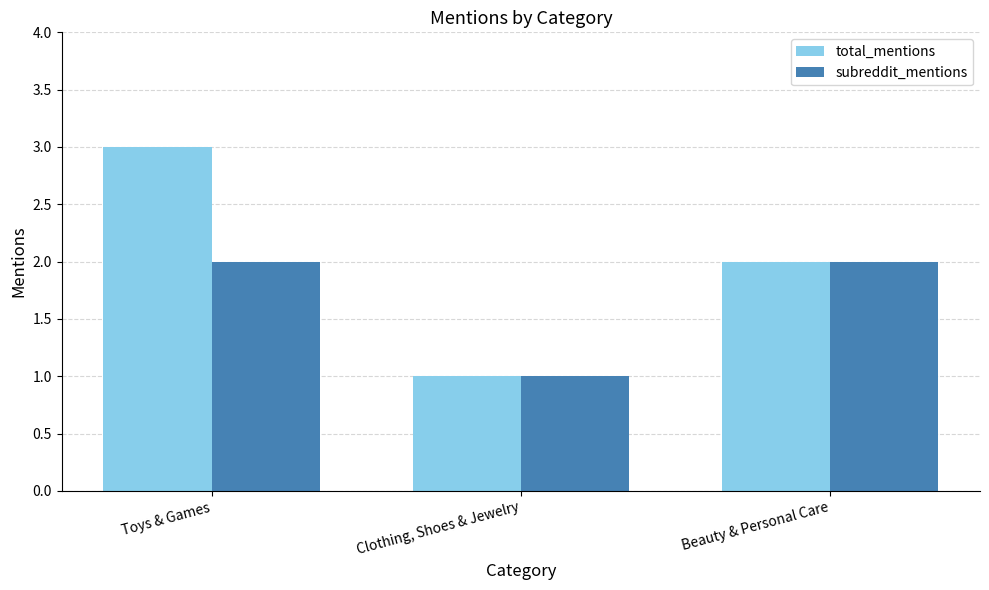

Is the value of total_mentions at Toys & Games greater than the value of subreddit_mentions at Toys & Games?

Yes